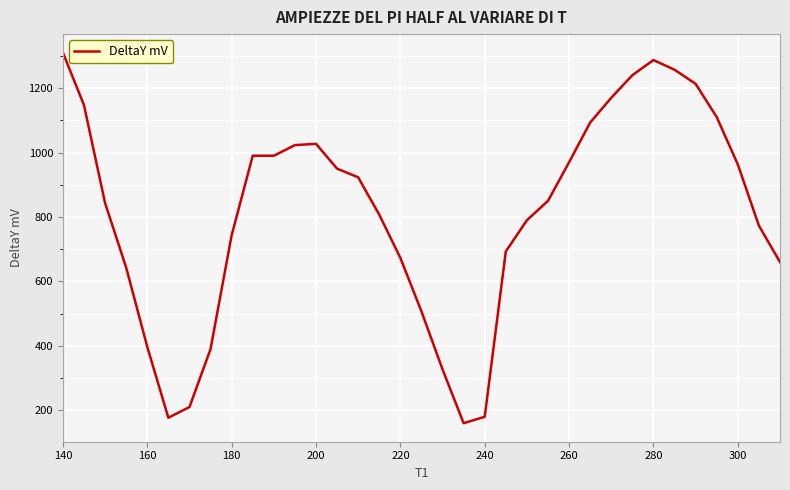

How many lines are shown in the chart?

1